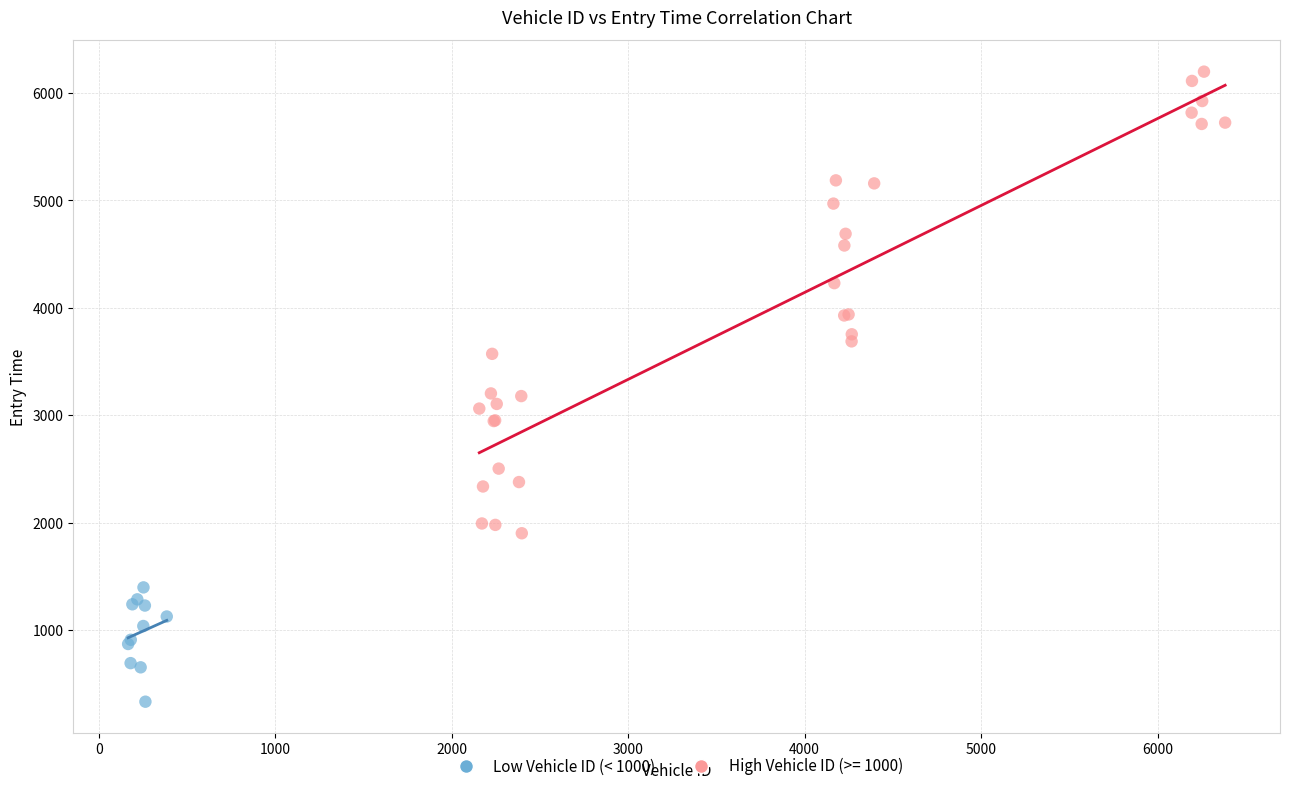

Which series reaches the minimum Y coordinate?

Low Vehicle ID (< 1000)